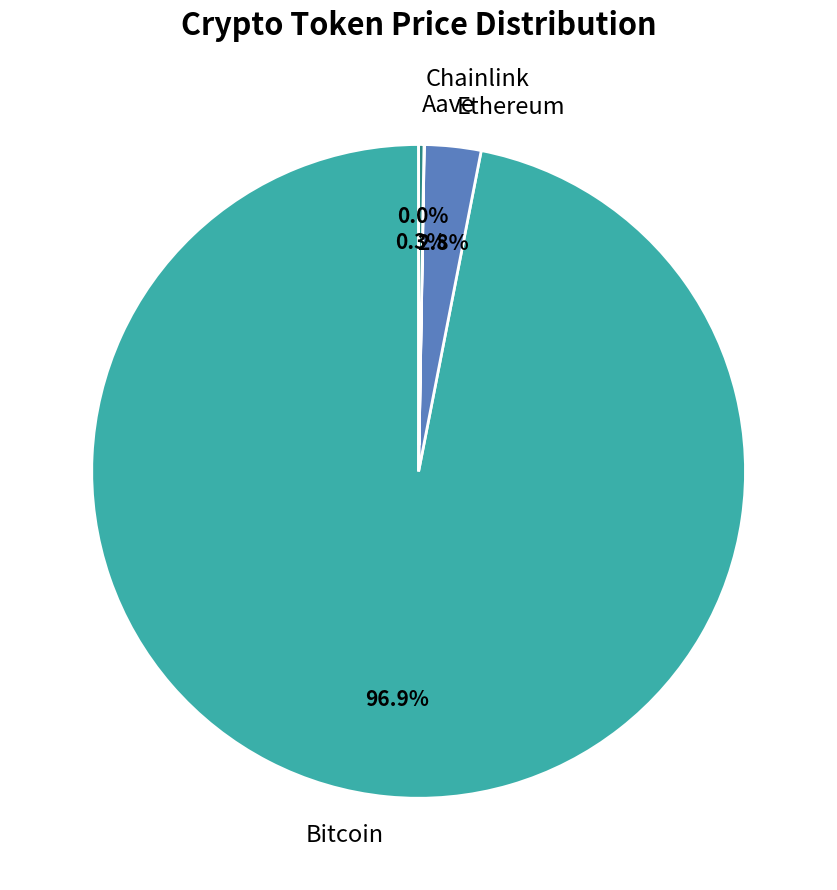

What percentage is NOT represented by Bitcoin?

3.1%